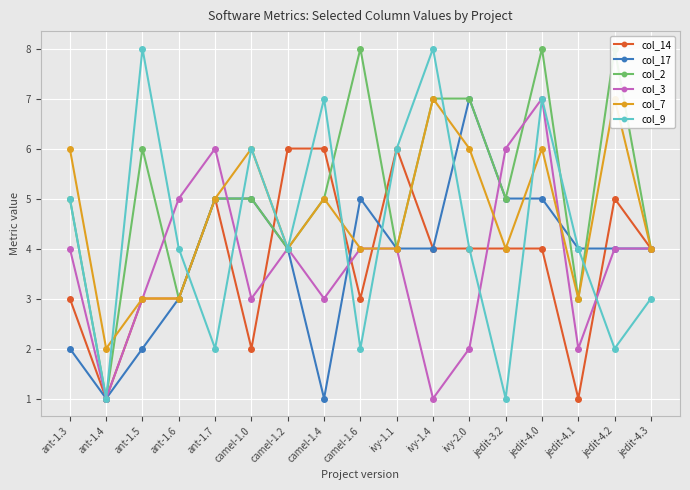

What is the approximate value of col_3 at jedit-4.1?

2